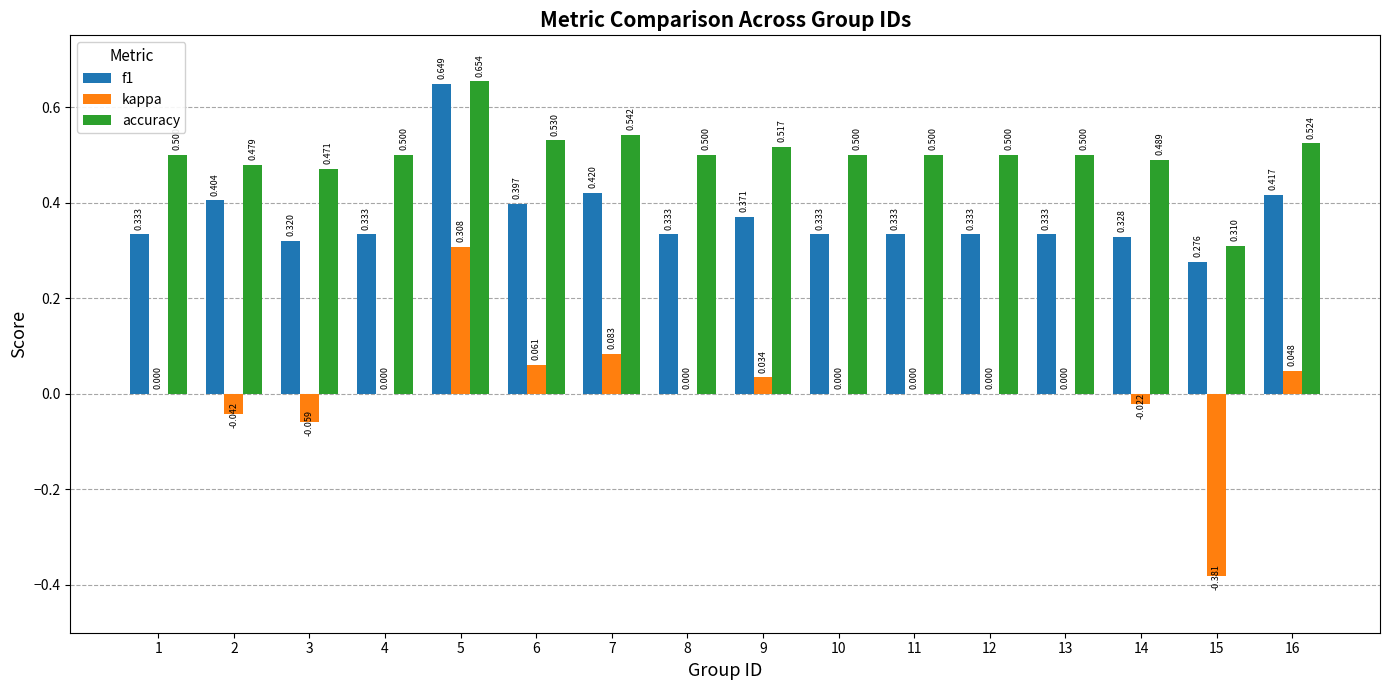

Is the value of kappa at 1 greater than the value of f1 at 4?

No